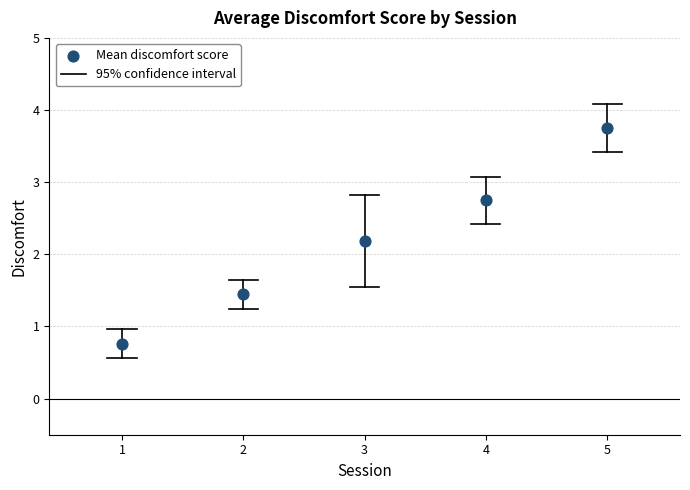

What is the range of Y values (max minus min)?

3.0